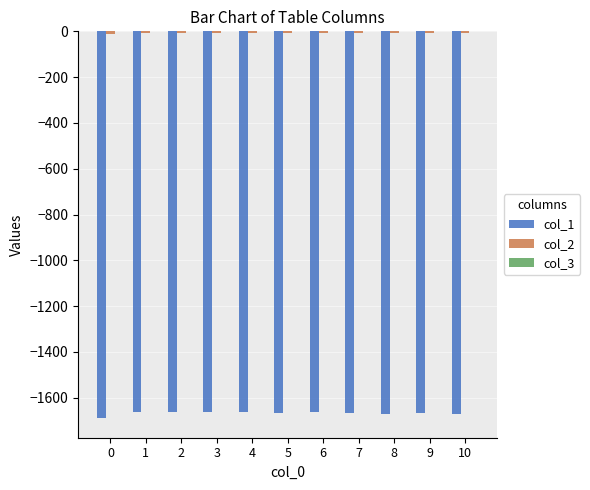

How many groups of bars are there?

11